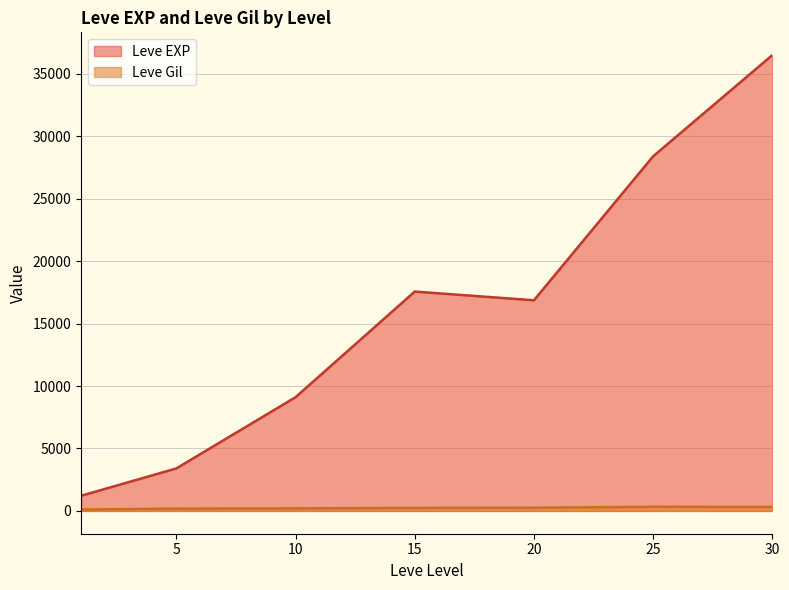

True or false: Leve EXP and Leve Gil cross at least once.

False